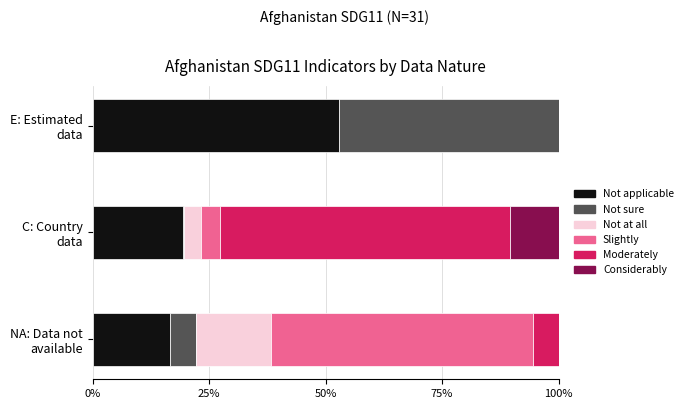

What are all the series names shown in the legend?

Not applicable, Not sure, Not at all, Slightly, Moderately, Considerably